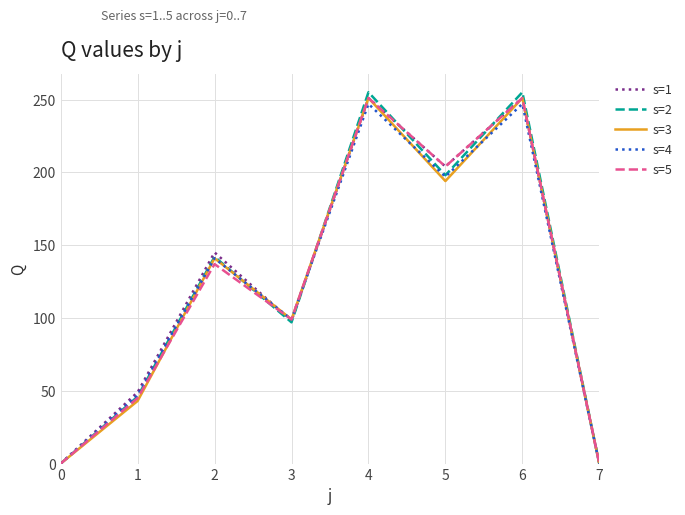

Reading left to right, list all the values displayed in this chart.

s=1: 0	49	145	98	251	204	251	0
s=2: 0	46	142	97	255	198	255	0
s=3: 0	43	141	99	251	194	251	0
s=4: 0	47	141	99	247	197	247	0
s=5: 0	45	137	99	251	204	251	0